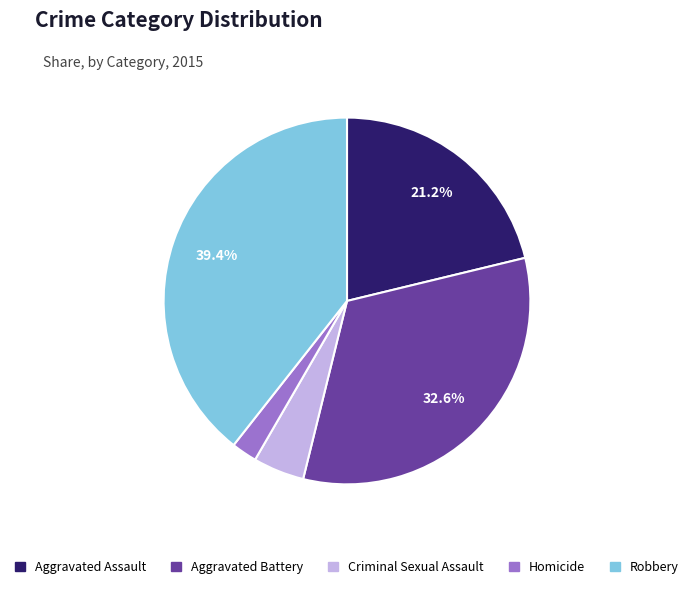

To the nearest percent, what percentage of the pie is Robbery?

39%